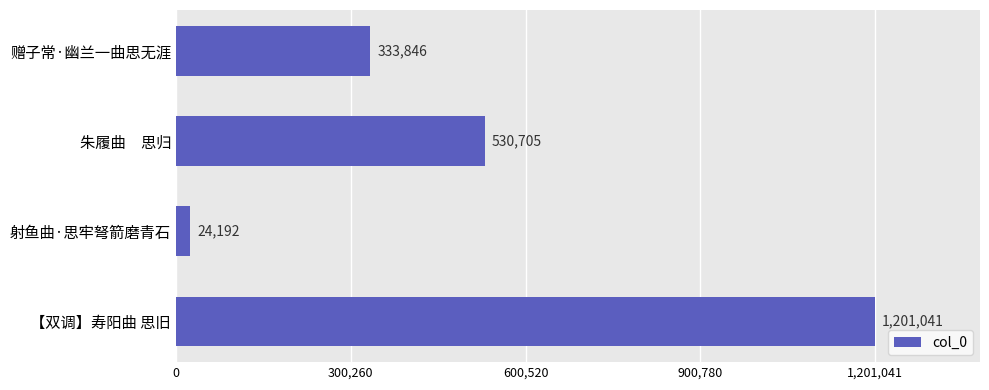

Where is the data nearest to the value 612616?

朱履曲　思归